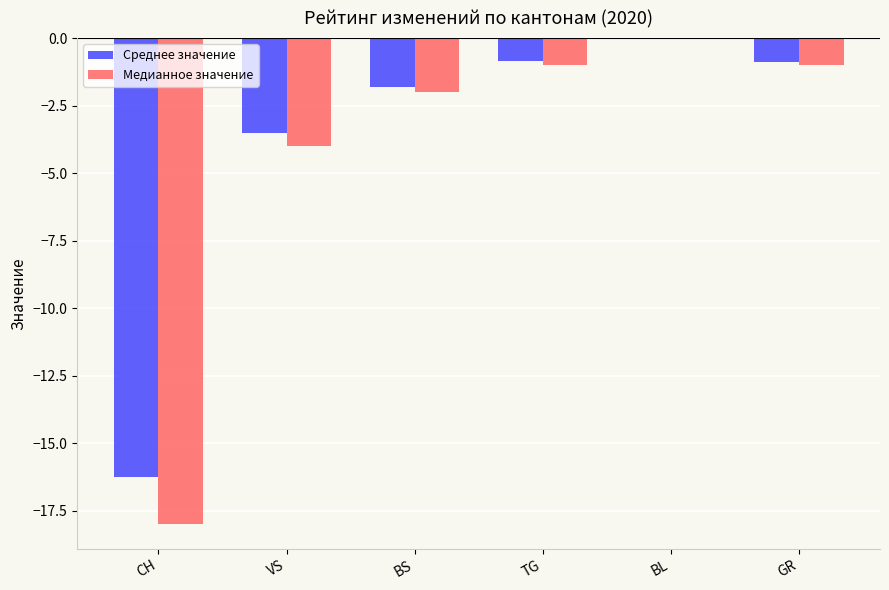

Reading left to right, transcribe all the data shown in this chart.

Среднее значение: -16.3	-3.5	-1.8	-0.9	0.0	-0.9
Медианное значение: -18.0	-4.0	-2.0	-1.0	0.0	-1.0